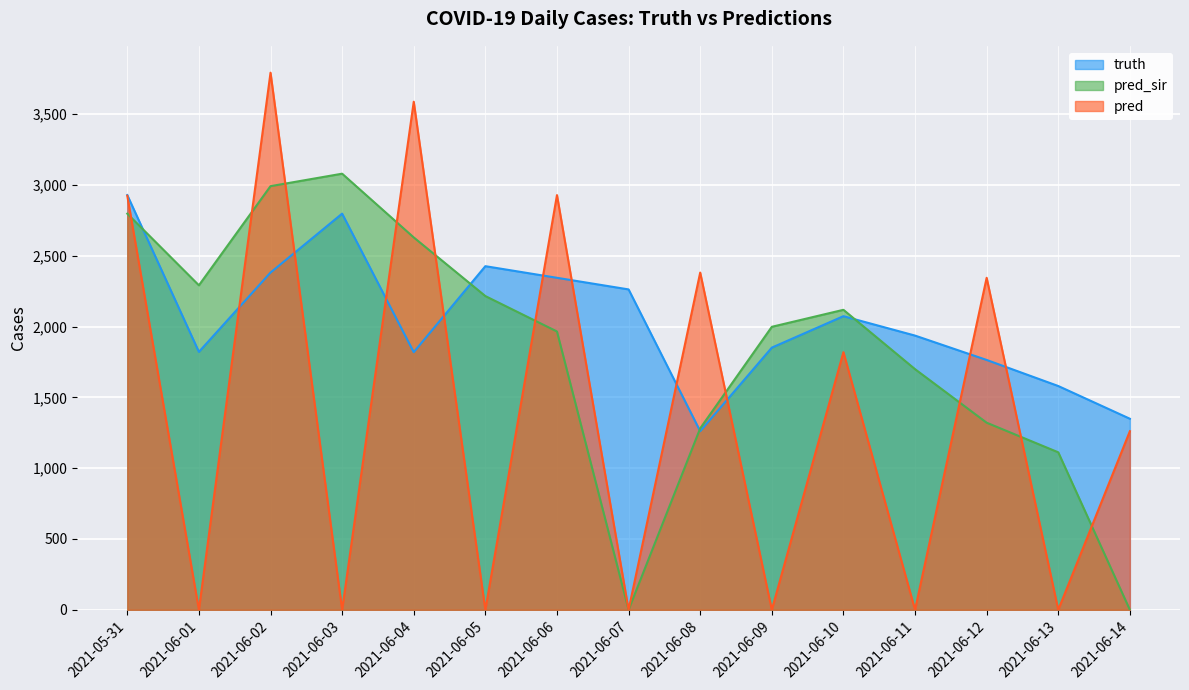

Which series changed the most between 2021-06-08 and 2021-06-09?

pred